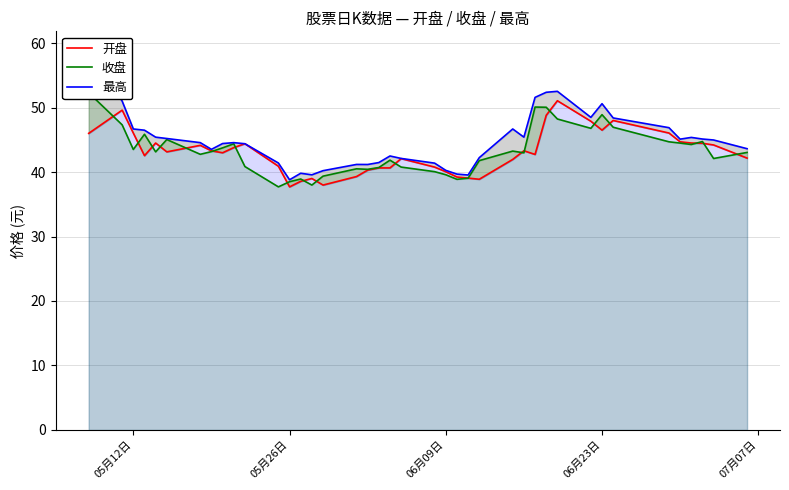

Does the chart display data point markers on the line(s)?

No